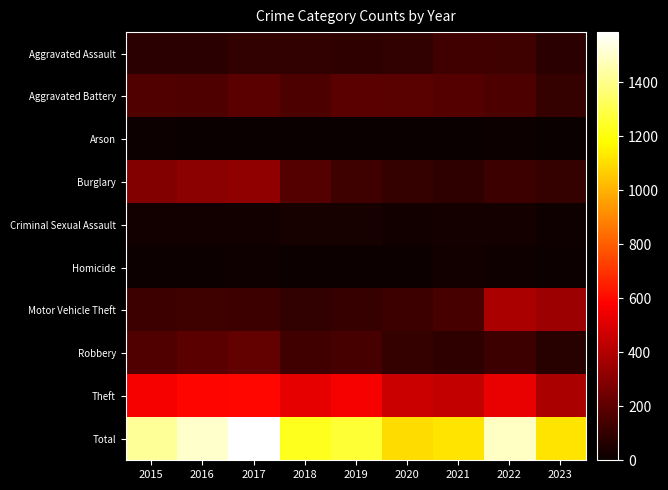

Which category has the highest value across all series?

2017